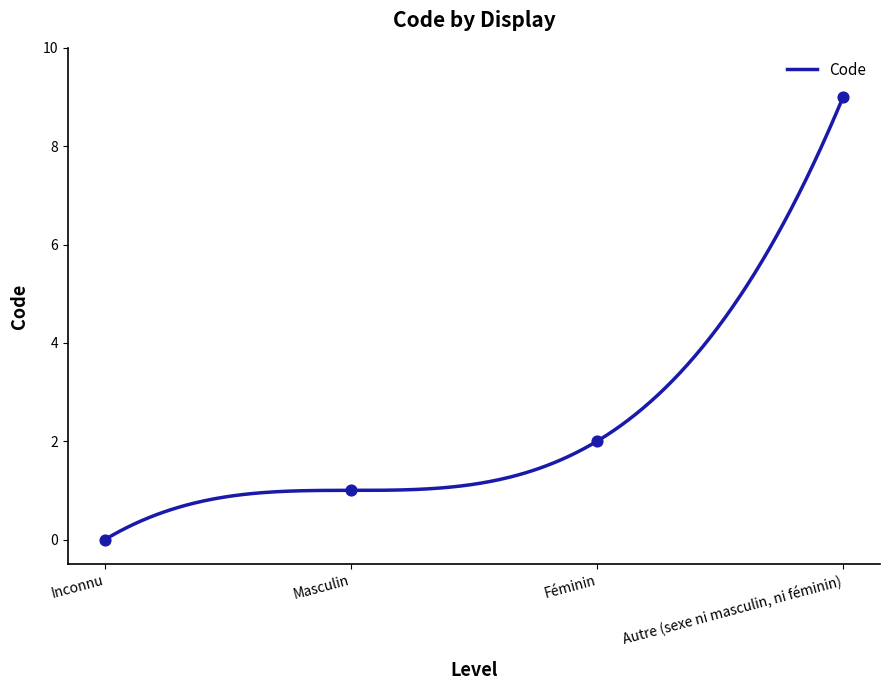

Which has a higher value, Masculin or Inconnu?

Masculin